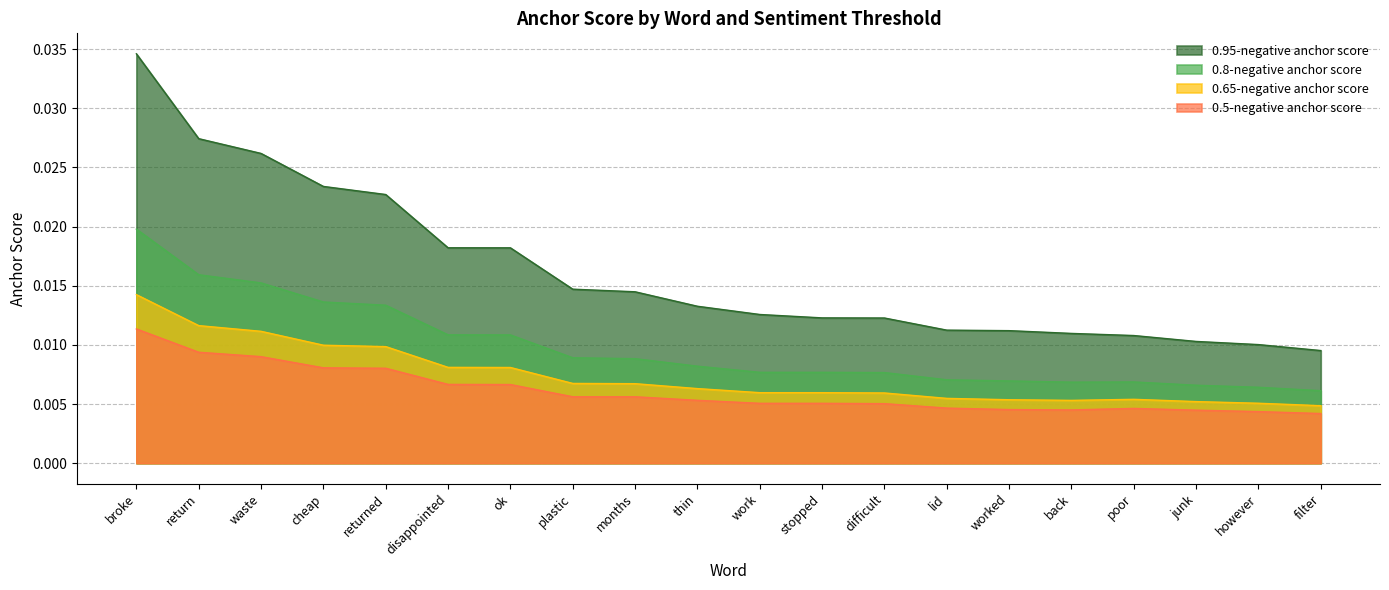

Which series has the widest spread of values?

0.95-negative anchor score